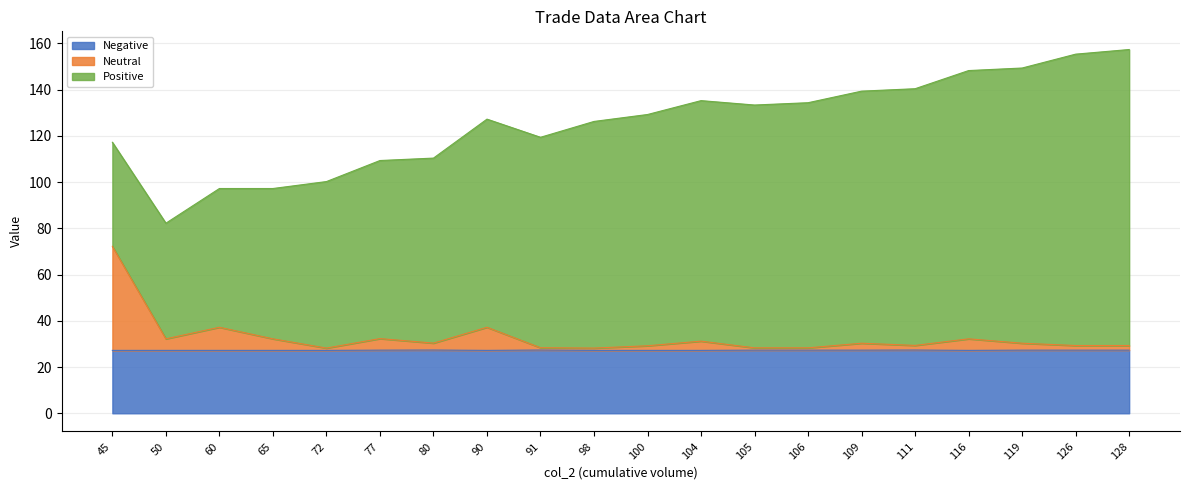

The value of Negative at 119 is 16.9. True or false?

False